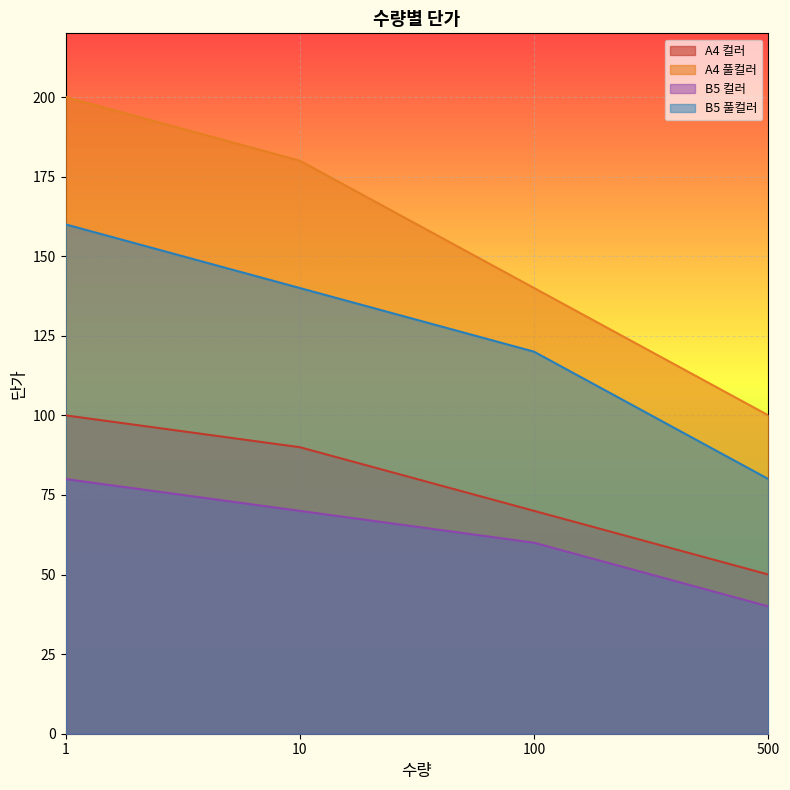

How many data points in B5 컬러 are less than 70?

2